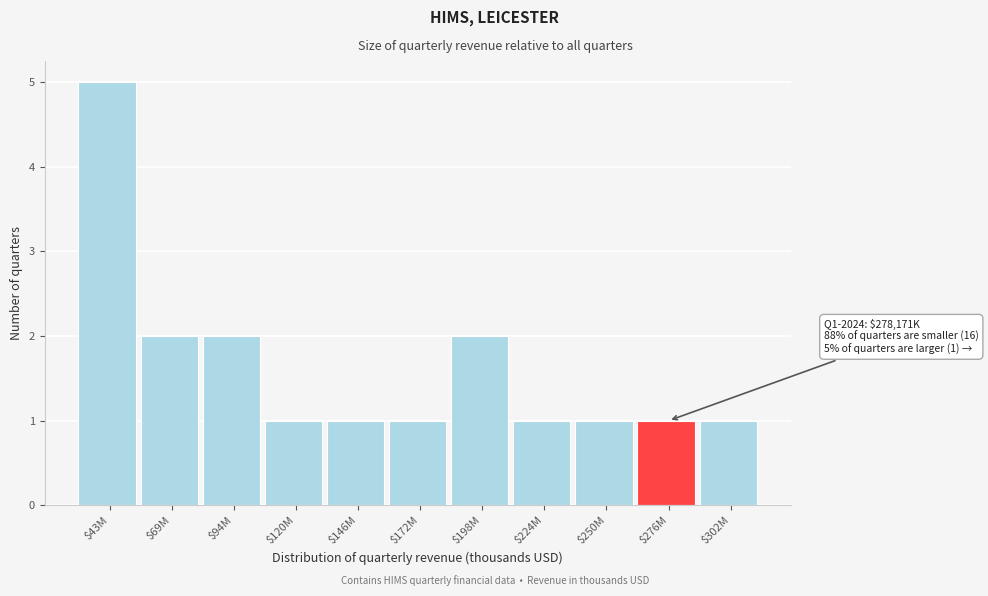

Reading right to left, what are all the values shown in this chart?

1	1	1	1	2	1	1	1	2	2	5